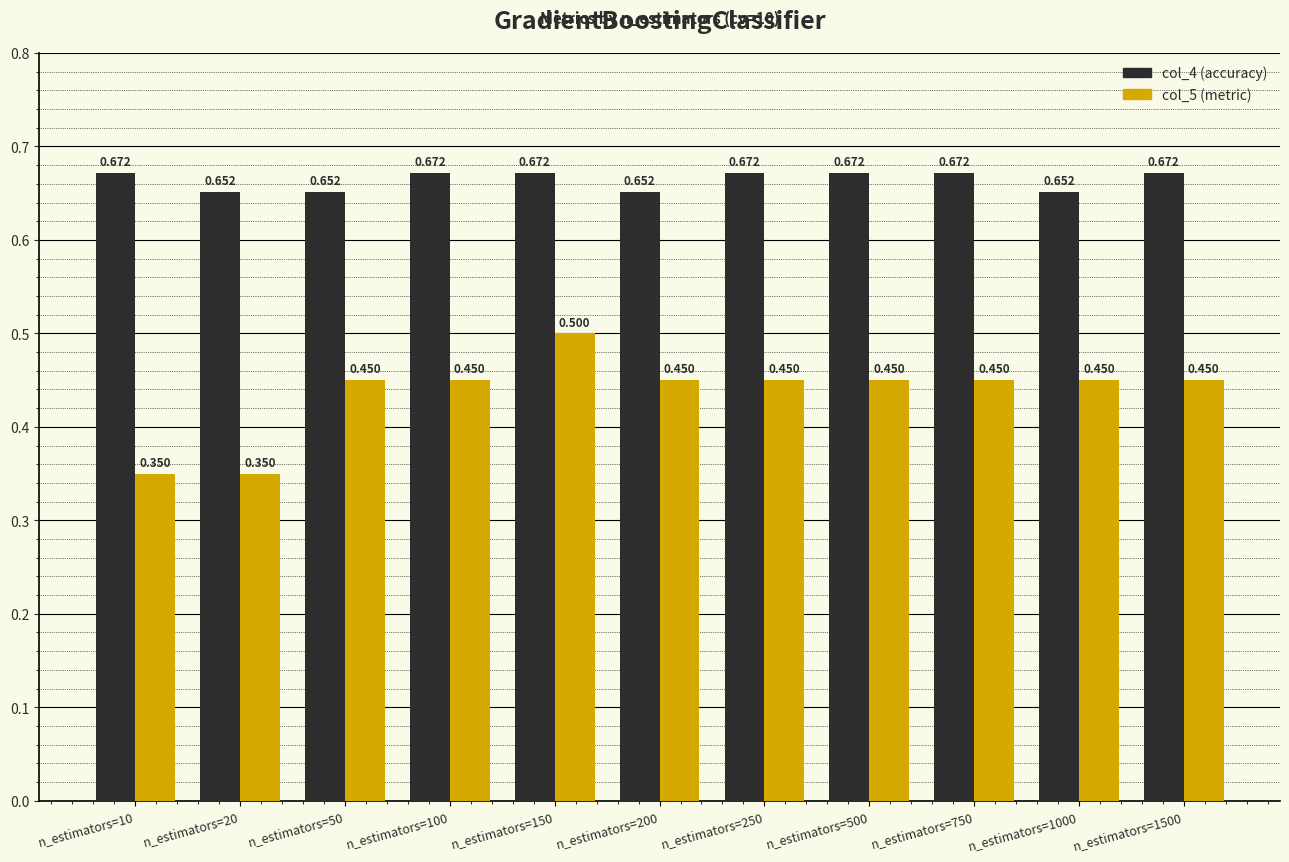

How many bars are there in total?

22